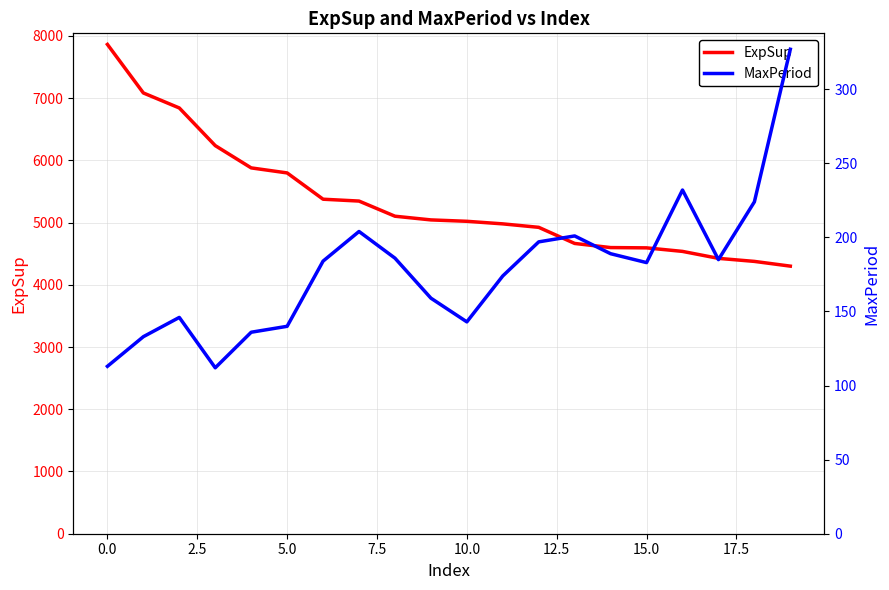

What is the difference between the second highest and minimum values in the MaxPeriod series?

120.0